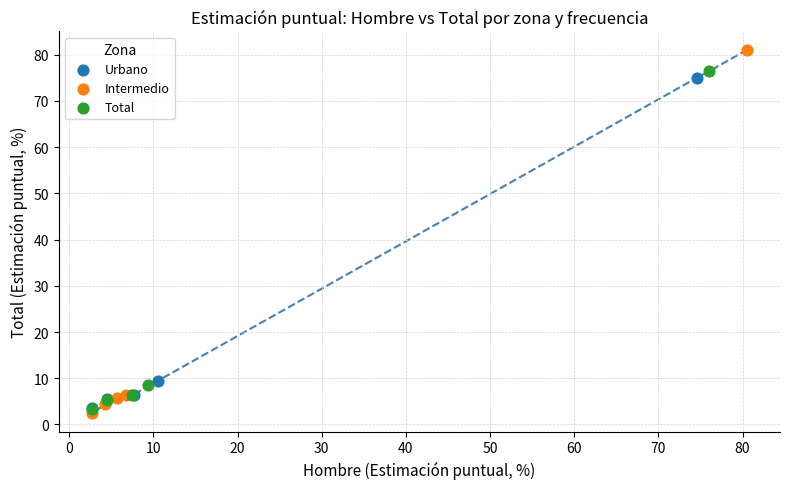

Which series contains the highest Y value?

Intermedio